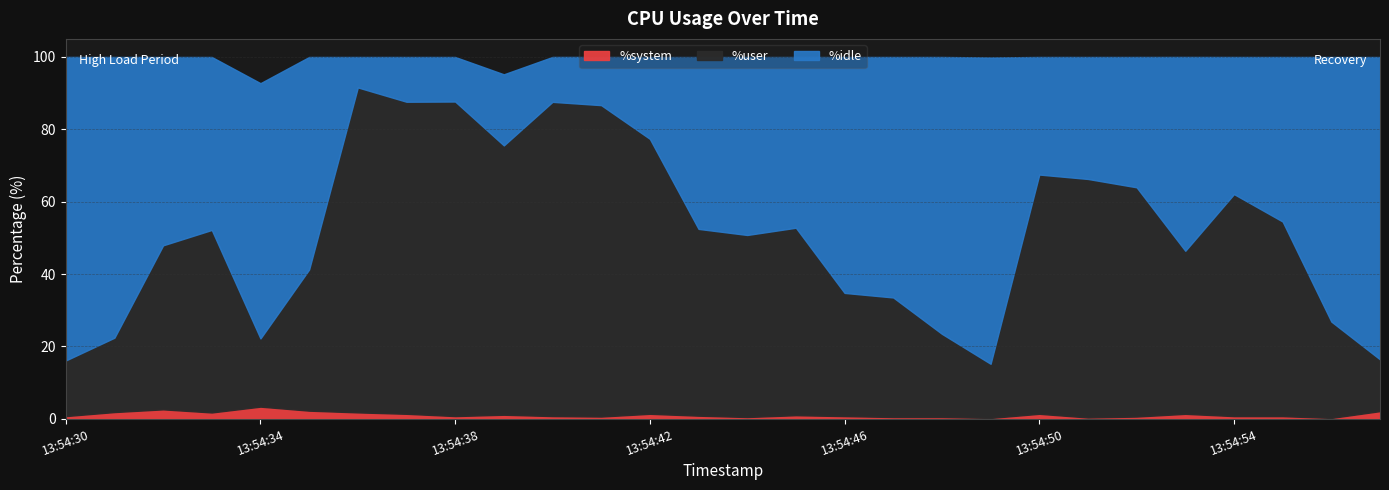

At which label does %idle first exceed 47?

13:54:30